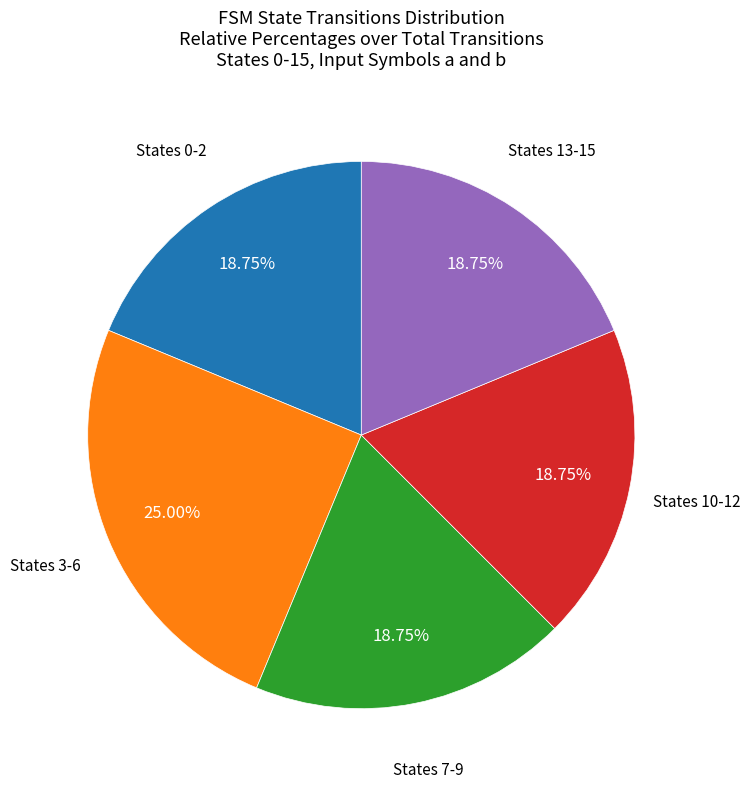

Is there any slice that represents more than half of the pie?

No